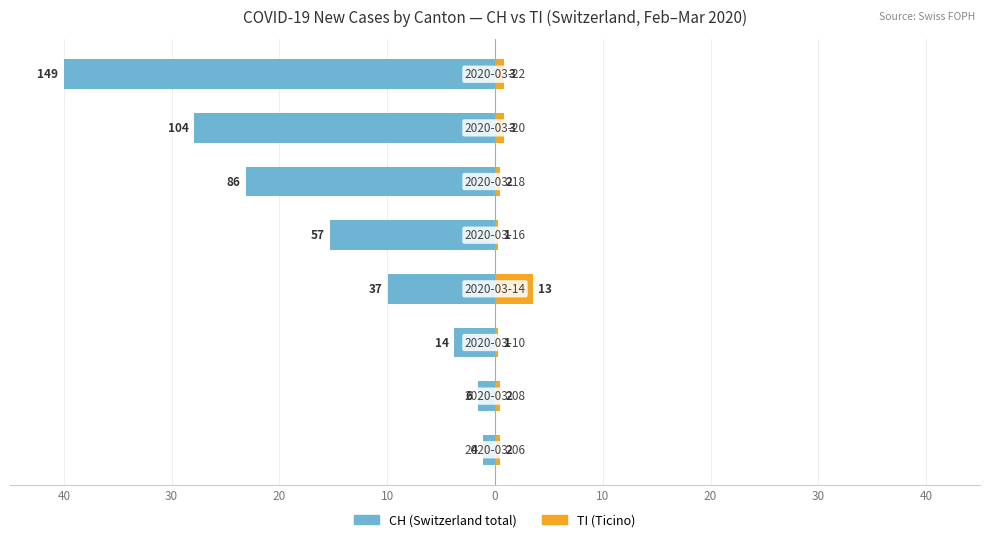

The value of CH (Switzerland total) at 40 is -0.6. True or false?

False